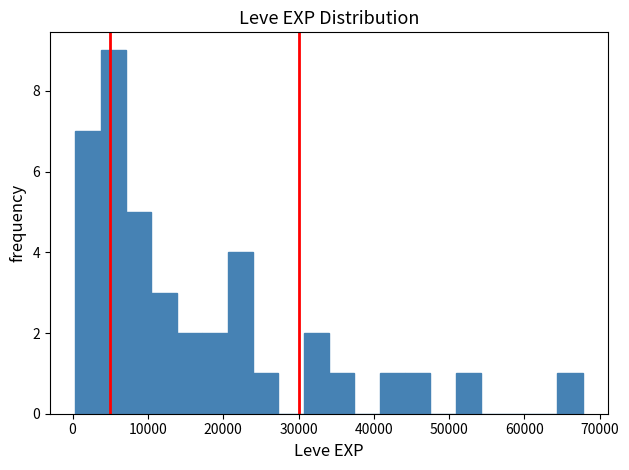

Read against the x-axis, roughly where is the centre of the tallest bar?

5000